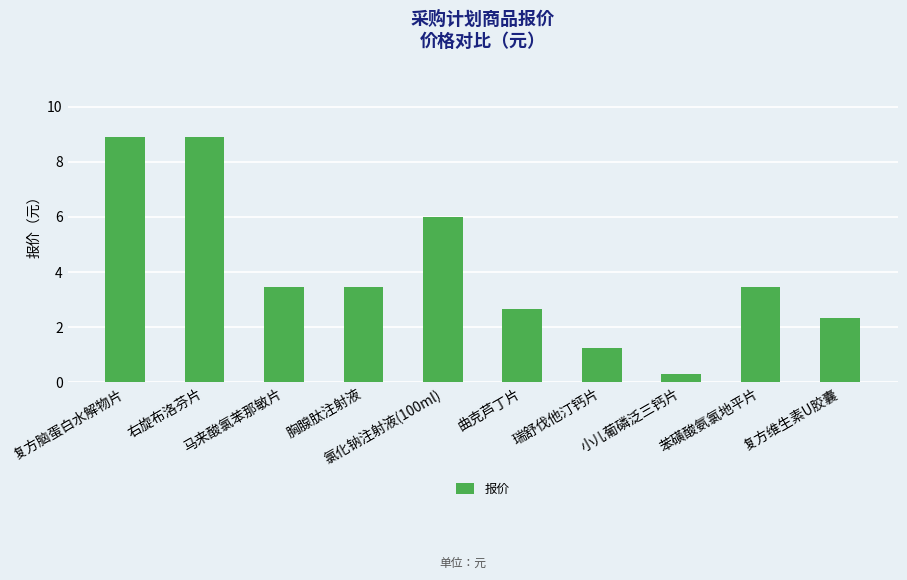

Is it true that the value at 右旋布洛芬片 is 8.9?

True